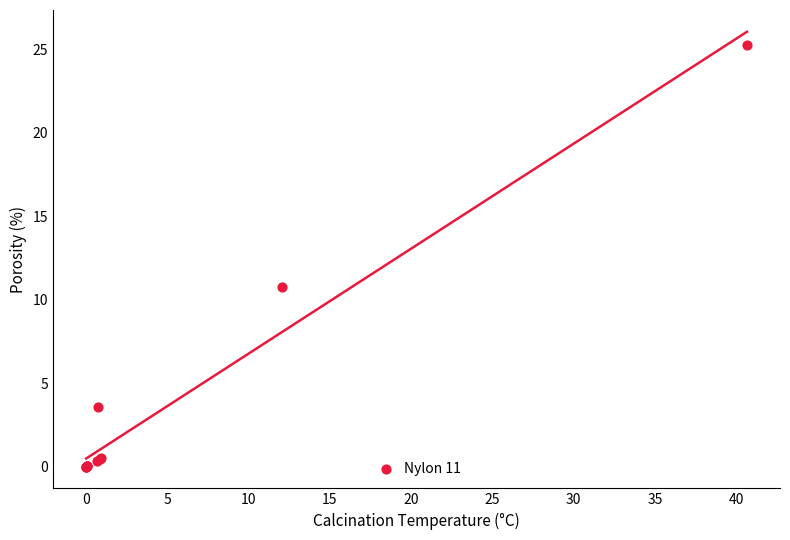

What Y value in the scatter plot is closest to 12?

10.8